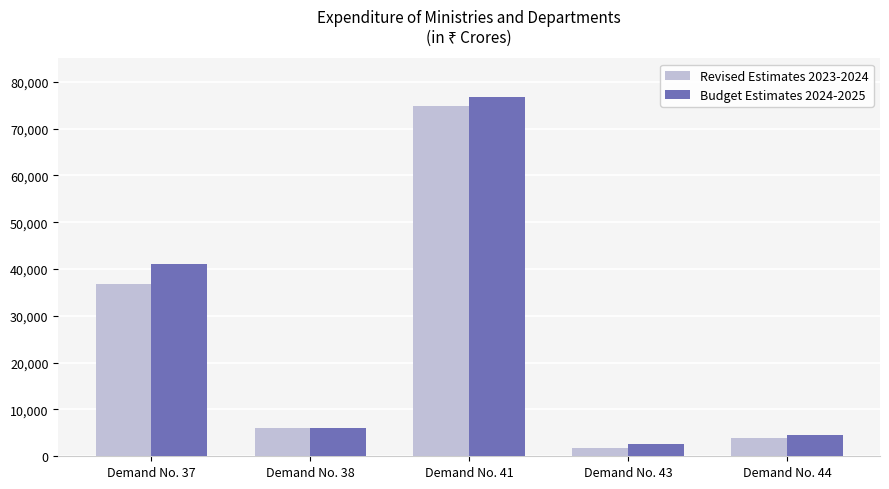

Which series changed the most between Demand No. 43 and Demand No. 44?

Revised Estimates 2023-2024